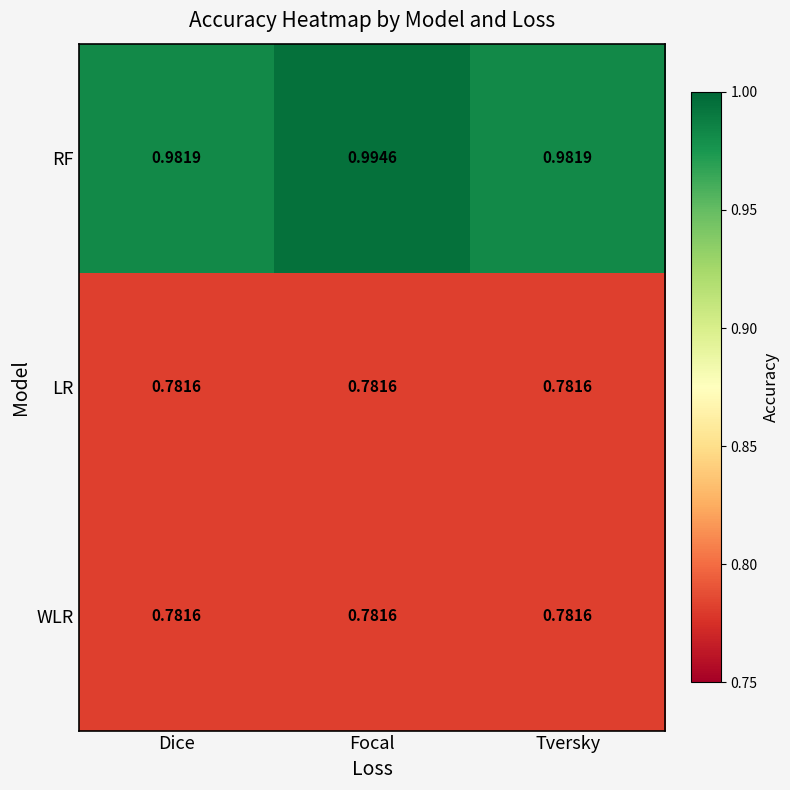

At which category does the chart reach its peak across all series?

Focal